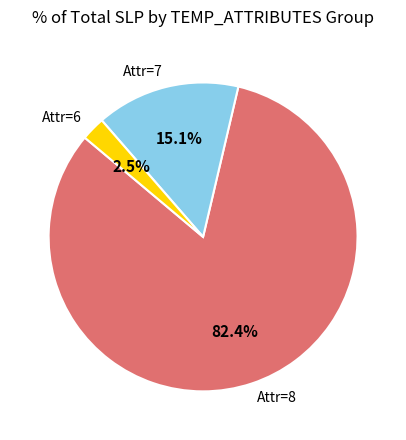

What is the largest slice in the pie chart?

Attr=8